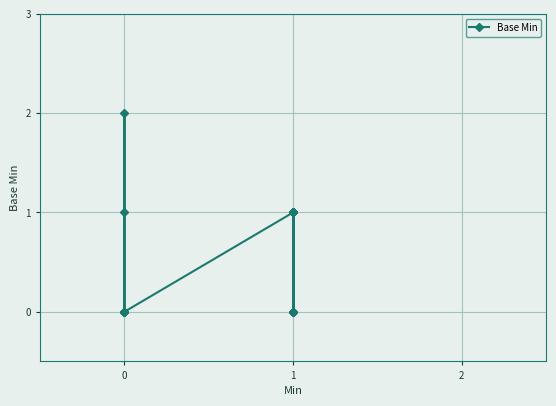

What is the value of the 30th point from the left?

1